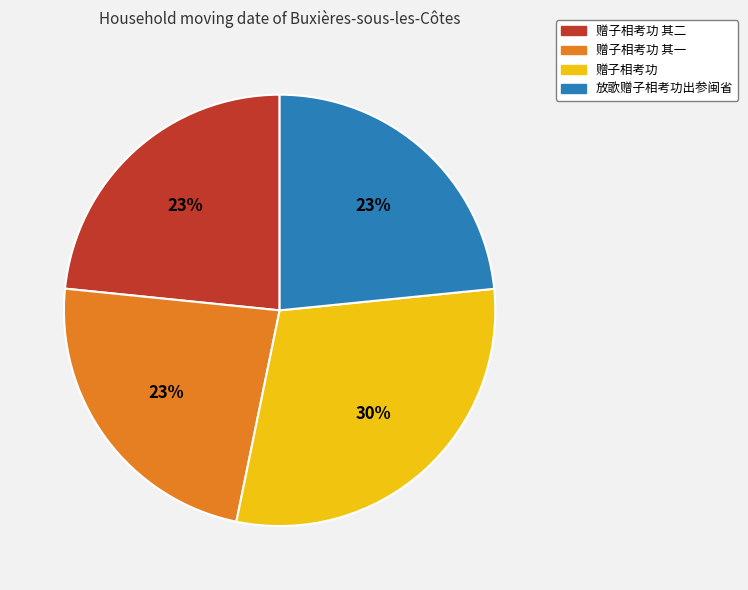

True or false: 赠子相考功 其二 accounts for 23% of the total.

True